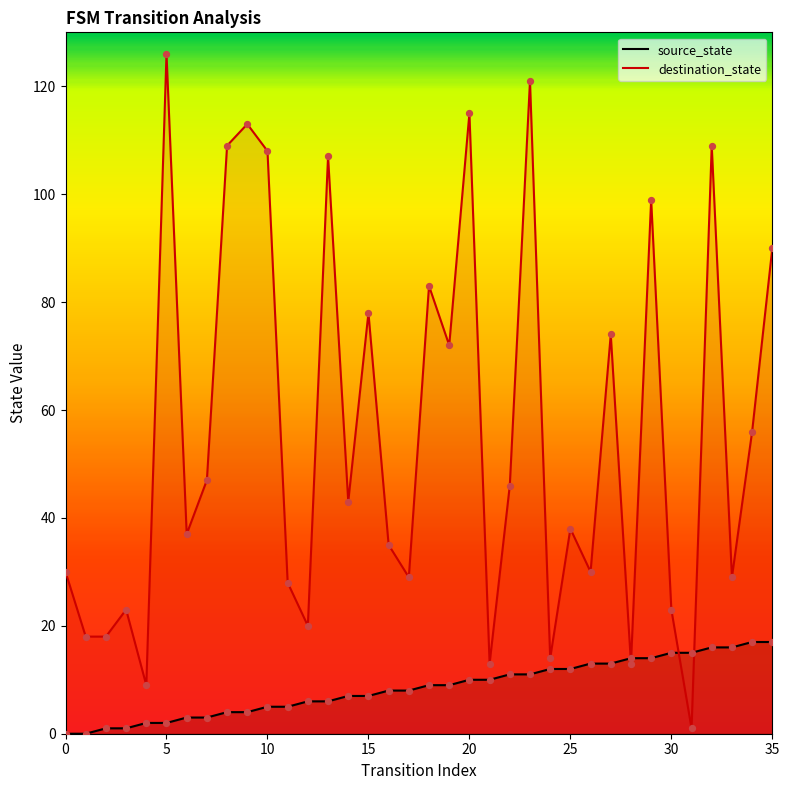

At which category is the sum across all series the highest?

23